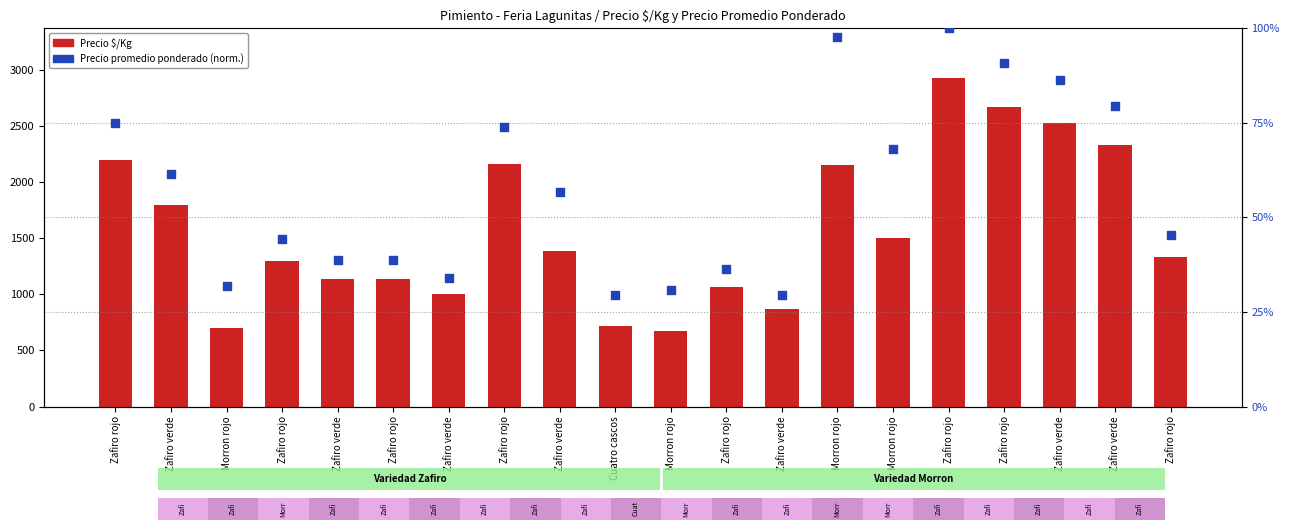

At how many categories does at least one series exceed 2468?

3